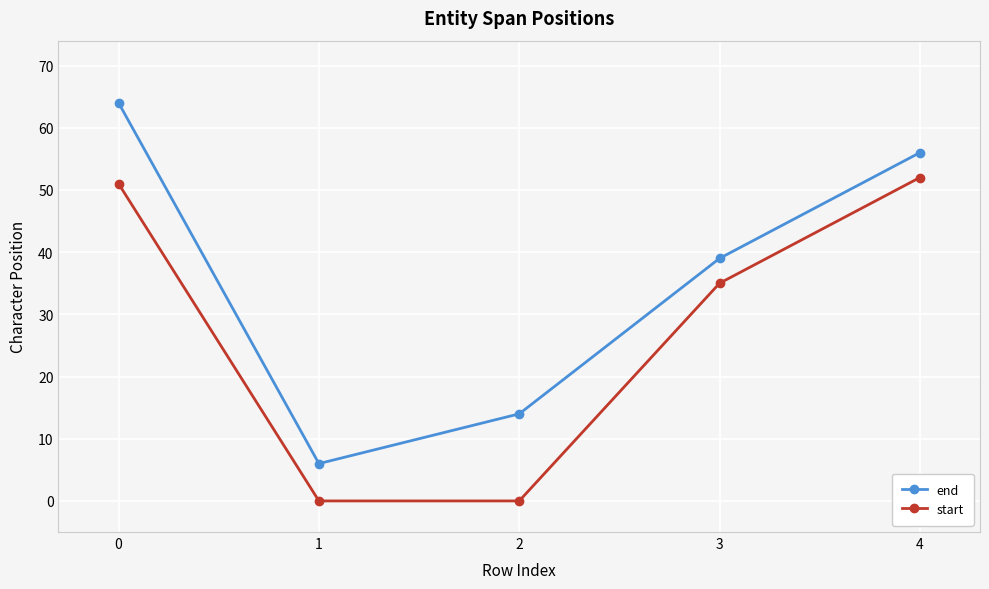

Count the number of categories in the chart.

5